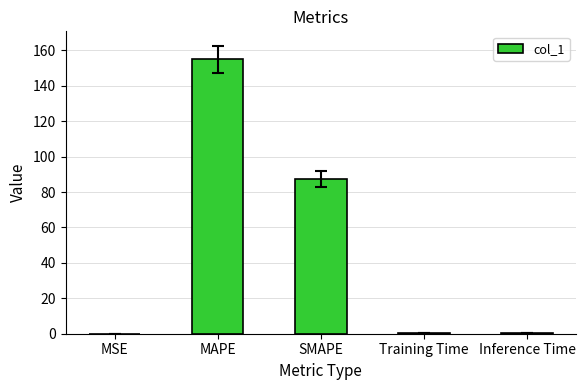

What is the greatest value displayed?

154.9